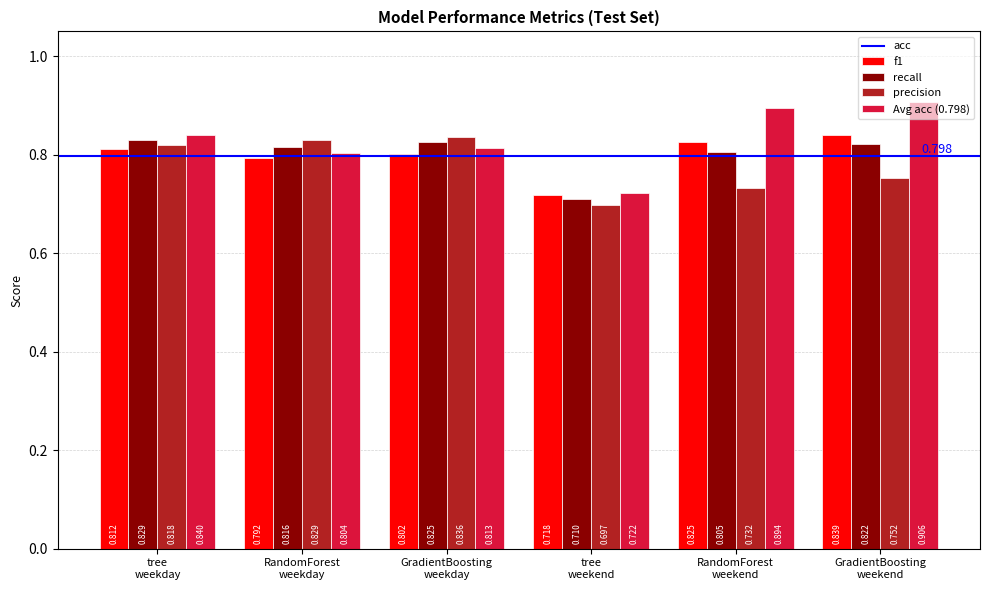

What position from the left is tree
weekday?

1